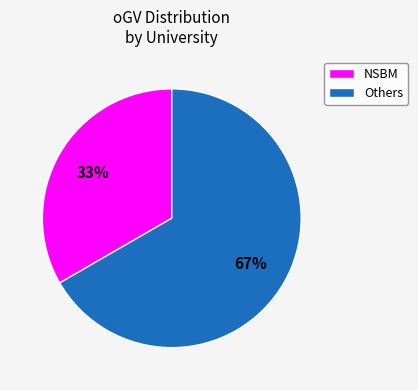

Does any single category account for the majority?

Yes